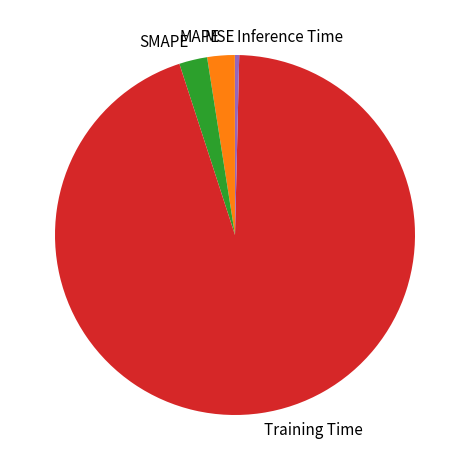

Which category has the biggest portion of the pie?

Training Time